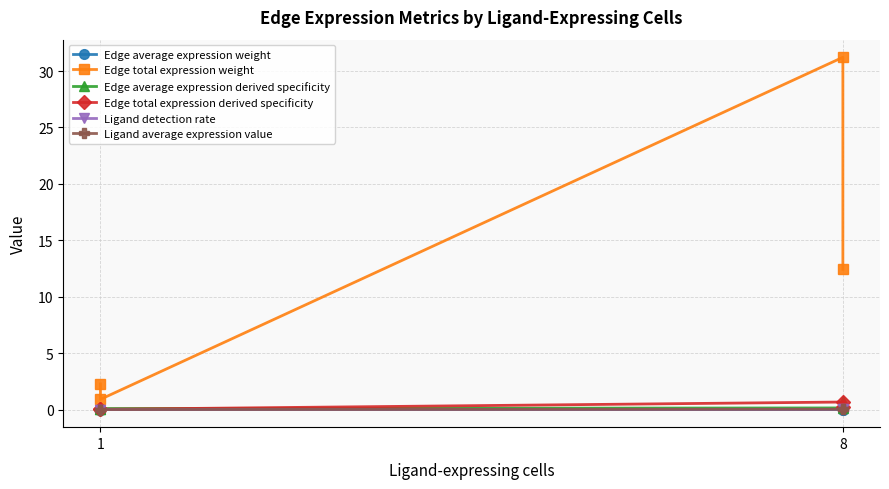

What is the label of the 2nd point from the left?

8